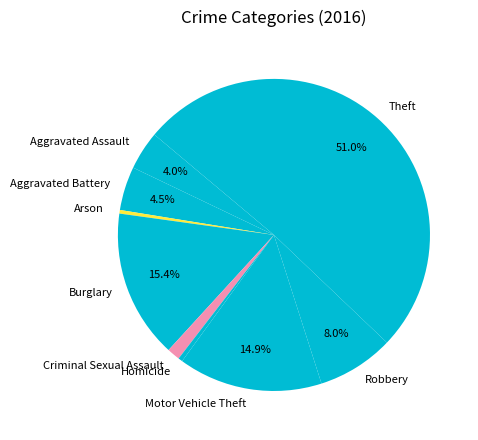

To the nearest percent, what is the combined percentage of Robbery and Motor Vehicle Theft?

23%